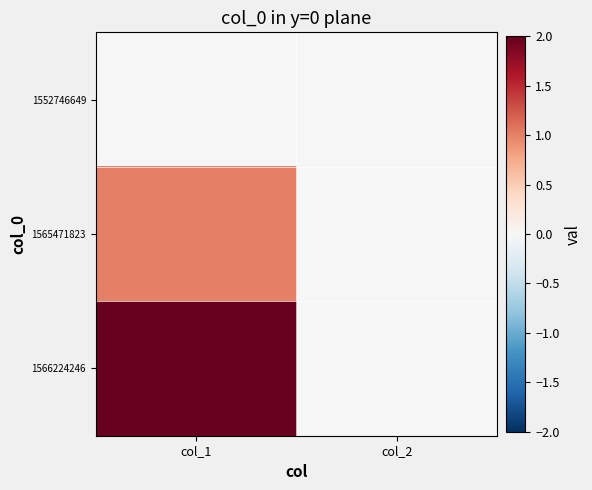

Rank the series at col_1 from lowest to highest value.

1552746649, 1565471823, 1566224246